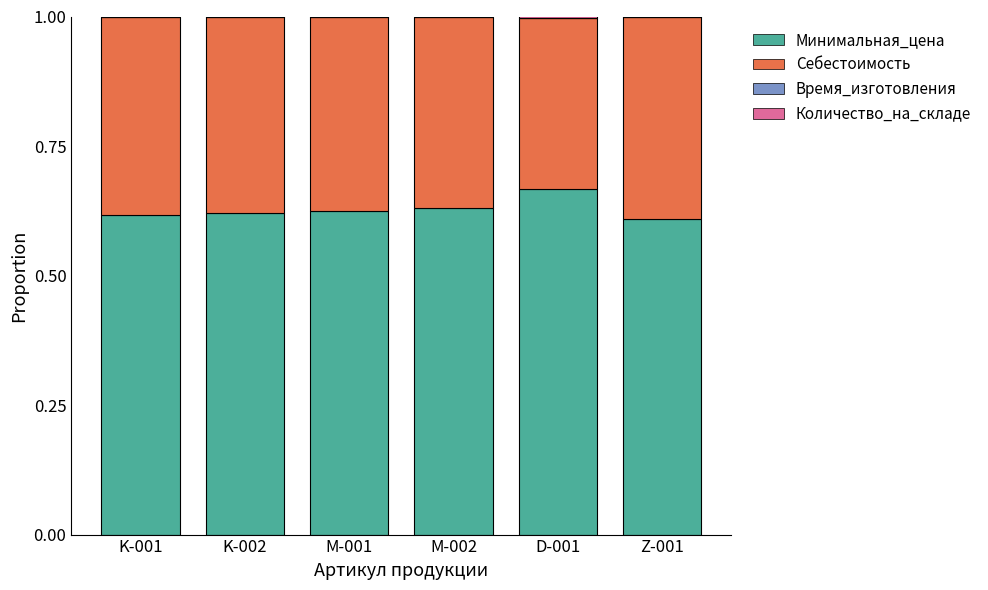

At which label does Минимальная_цена reach its peak?

D-001